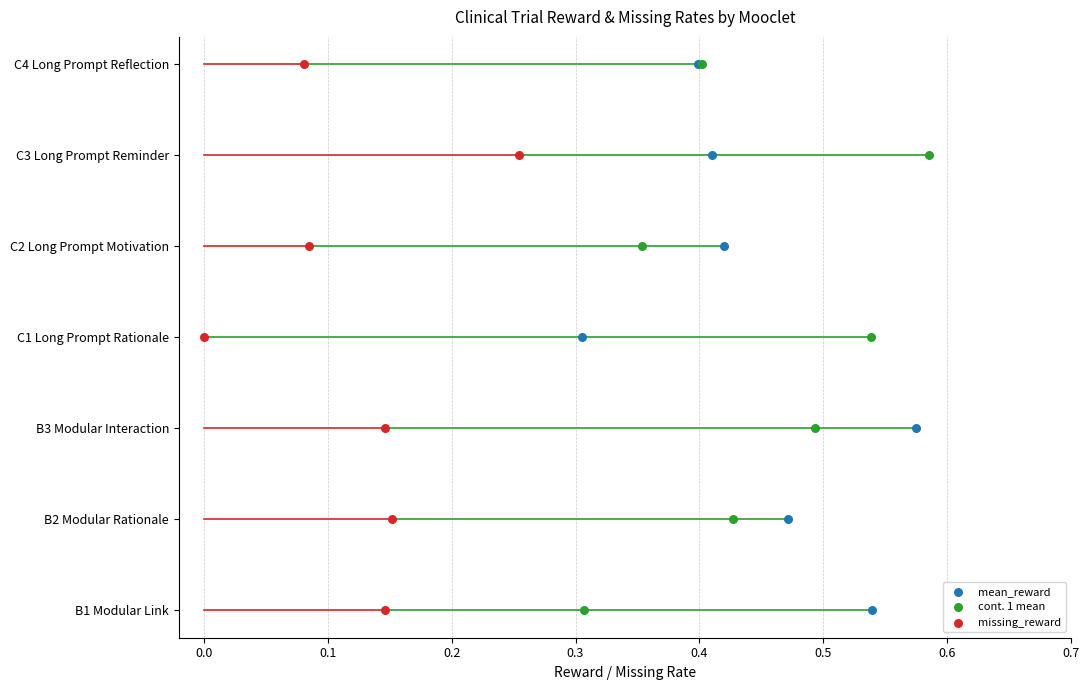

What are all the series names shown in the legend?

mean_reward, cont. 1 mean, missing_reward